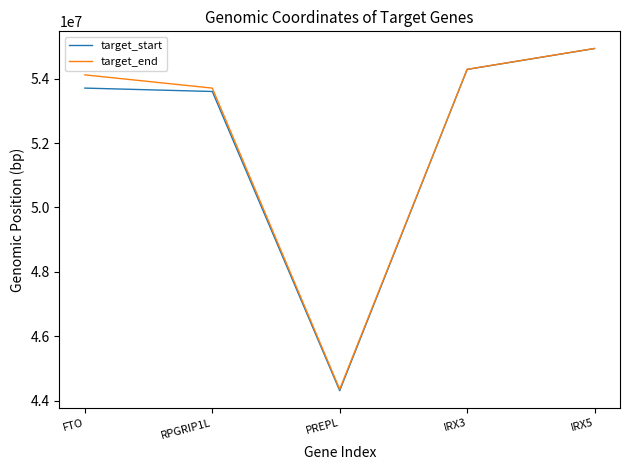

Which label corresponds to the largest value in the chart?

IRX5